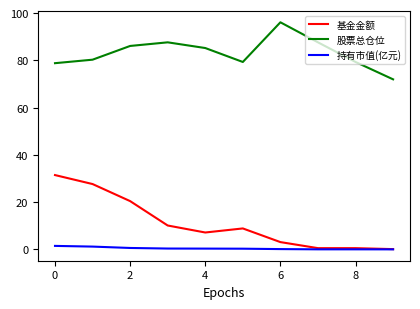

List the series in order of their peak value, highest first.

股票总仓位, 基金金额, 持有市值(亿元)